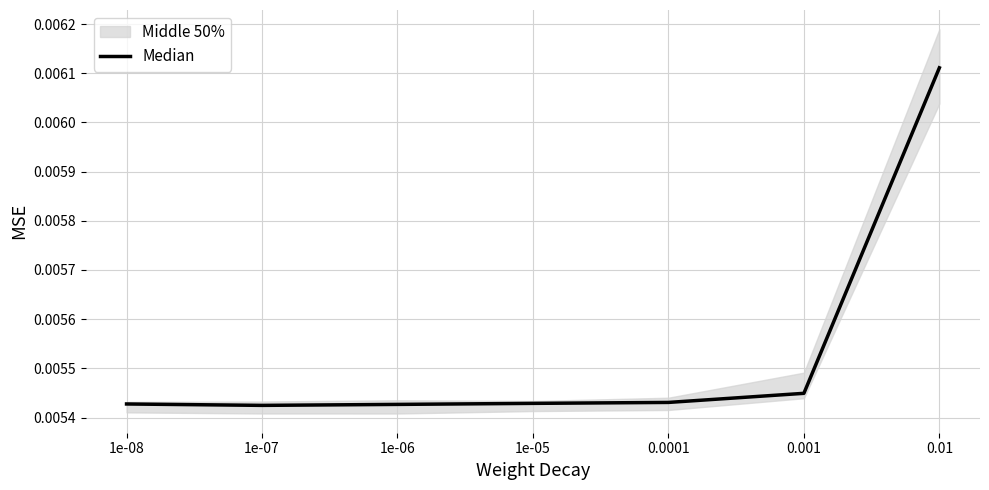

What position from the right is 1e-07?

6